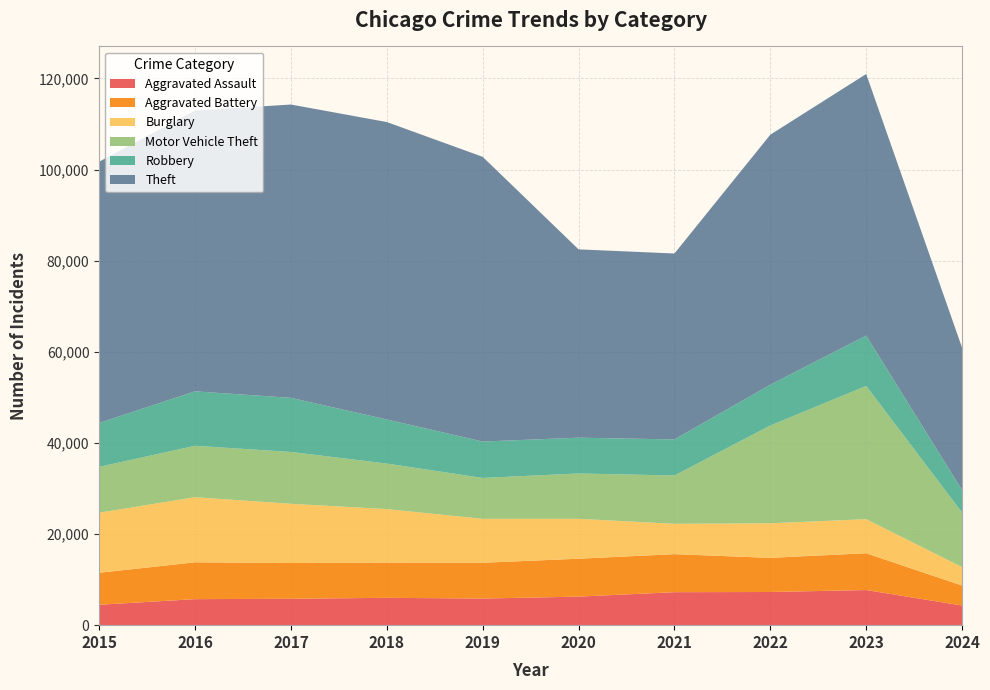

Reading right to left, transcribe all the data shown in this chart.

Aggravated Assault: 2024=4315	2023=7710	2022=7280	2021=7242	2020=6265	2019=5841	2018=6001	2017=5793	2016=5713	2015=4480
Aggravated Battery: 2024=4381	2023=8079	2022=7489	2021=8347	2020=8320	2019=7858	2018=7735	2017=7845	2016=8086	2015=7019
Burglary: 2024=4048	2023=7482	2022=7593	2021=6662	2020=8758	2019=9638	2018=11747	2017=13001	2016=14289	2015=13184
Motor Vehicle Theft: 2024=11989	2023=29245	2022=21461	2021=10603	2020=9959	2019=8977	2018=9985	2017=11380	2016=11285	2015=10068
Robbery: 2024=4930	2023=11056	2022=8962	2021=7920	2020=7855	2019=7995	2018=9681	2017=11880	2016=11960	2015=9638
Theft: 2024=31246	2023=57413	2022=54879	2021=40811	2020=41335	2019=62495	2018=65289	2017=64386	2016=61623	2015=57351